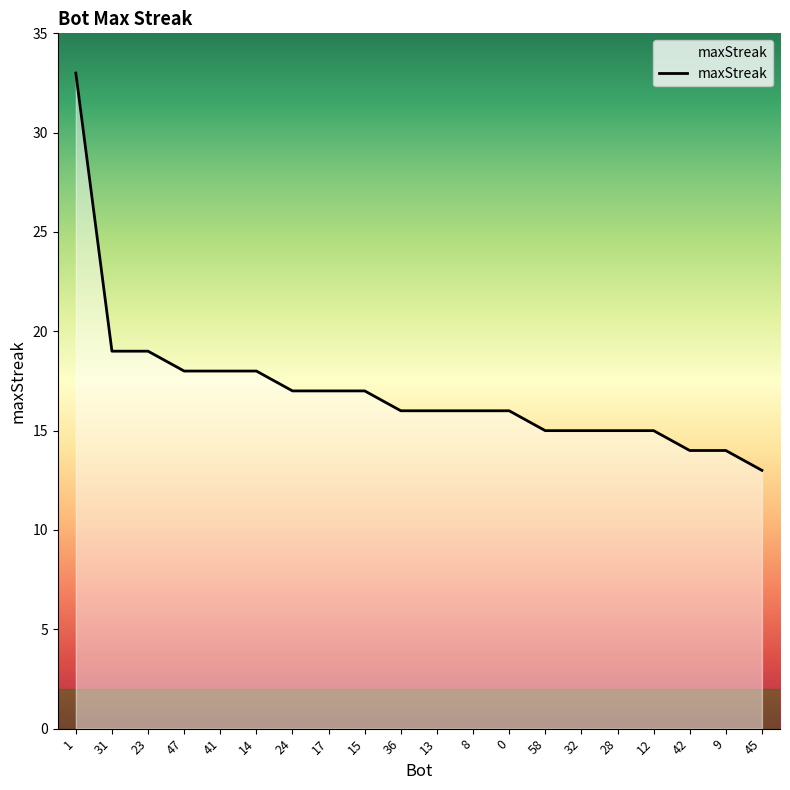

Is this an area chart (filled region under the line)?

No